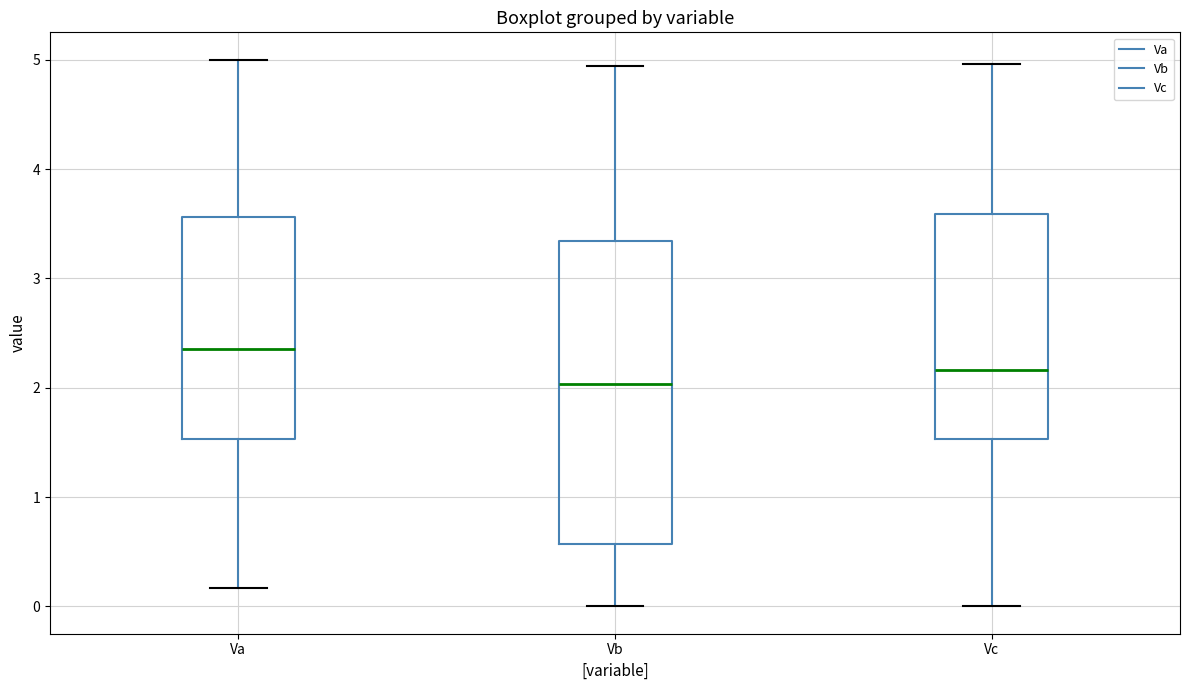

Where is the lower edge of the box for Vc on the y-axis? The values are not printed on the chart, so give them approximately, as read against the axis.

1.5